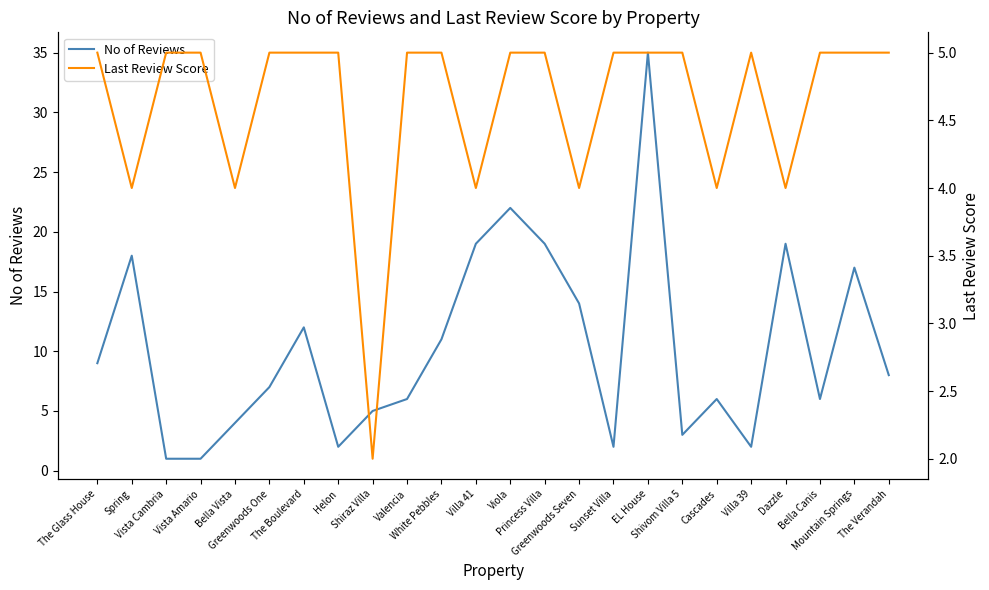

How many times do Last Review Score and No of Reviews cross each other?

9